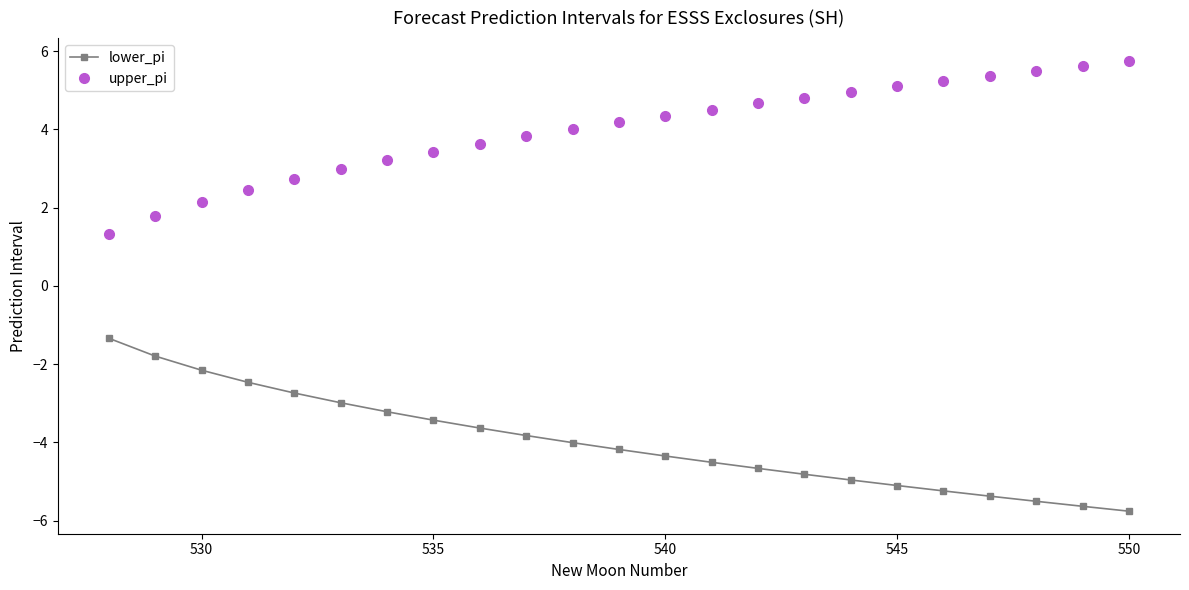

Reading right to left, extract all data points from this chart.

lower_pi: -5.8	-5.6	-5.5	-5.4	-5.2	-5.1	-5.0	-4.8	-4.7	-4.5	-4.3	-4.2	-4.0	-3.8	-3.6	-3.4	-3.2	-3.0	-2.7	-2.5	-2.2	-1.8	-1.3
upper_pi: 5.8	5.6	5.5	5.4	5.2	5.1	5.0	4.8	4.7	4.5	4.3	4.2	4.0	3.8	3.6	3.4	3.2	3.0	2.7	2.5	2.2	1.8	1.3